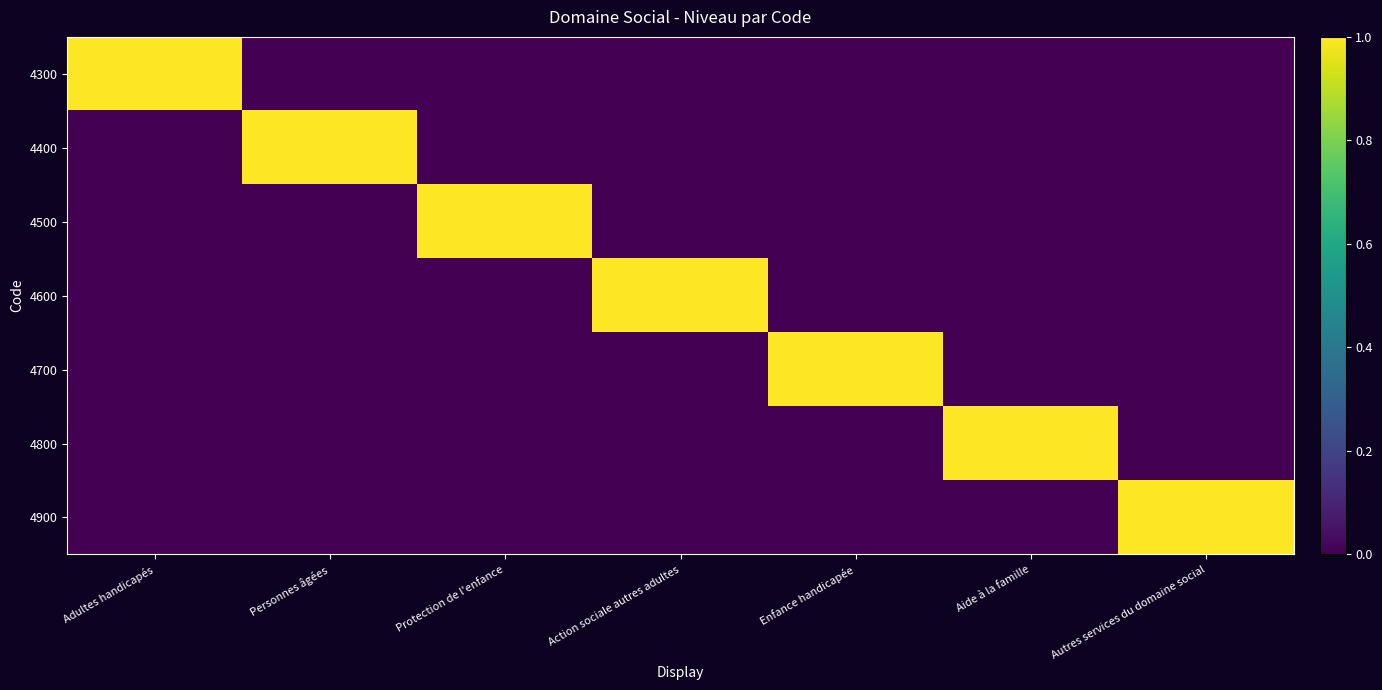

Reading left to right, what are all the values shown in this chart?

4300: Adultes handicapés=1	Personnes âgées=0	Protection de l'enfance=0	Action sociale autres adultes=0	Enfance handicapée=0	Aide à la famille=0	Autres services du domaine social=0
4400: Adultes handicapés=0	Personnes âgées=1	Protection de l'enfance=0	Action sociale autres adultes=0	Enfance handicapée=0	Aide à la famille=0	Autres services du domaine social=0
4500: Adultes handicapés=0	Personnes âgées=0	Protection de l'enfance=1	Action sociale autres adultes=0	Enfance handicapée=0	Aide à la famille=0	Autres services du domaine social=0
4600: Adultes handicapés=0	Personnes âgées=0	Protection de l'enfance=0	Action sociale autres adultes=1	Enfance handicapée=0	Aide à la famille=0	Autres services du domaine social=0
4700: Adultes handicapés=0	Personnes âgées=0	Protection de l'enfance=0	Action sociale autres adultes=0	Enfance handicapée=1	Aide à la famille=0	Autres services du domaine social=0
4800: Adultes handicapés=0	Personnes âgées=0	Protection de l'enfance=0	Action sociale autres adultes=0	Enfance handicapée=0	Aide à la famille=1	Autres services du domaine social=0
4900: Adultes handicapés=0	Personnes âgées=0	Protection de l'enfance=0	Action sociale autres adultes=0	Enfance handicapée=0	Aide à la famille=0	Autres services du domaine social=1